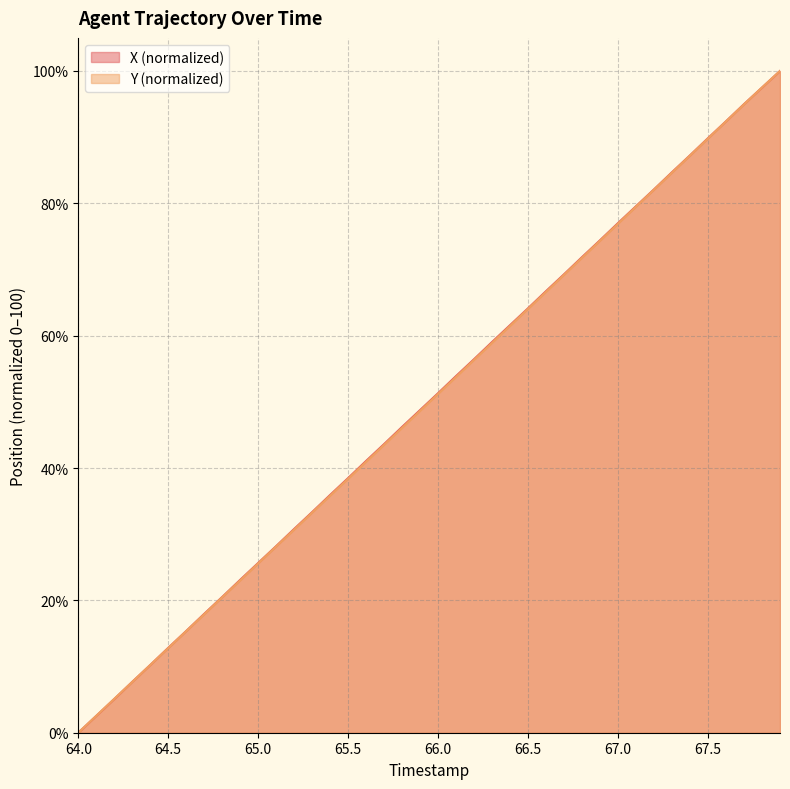

Where do X and Y first cross each other?

64.2 and 64.3